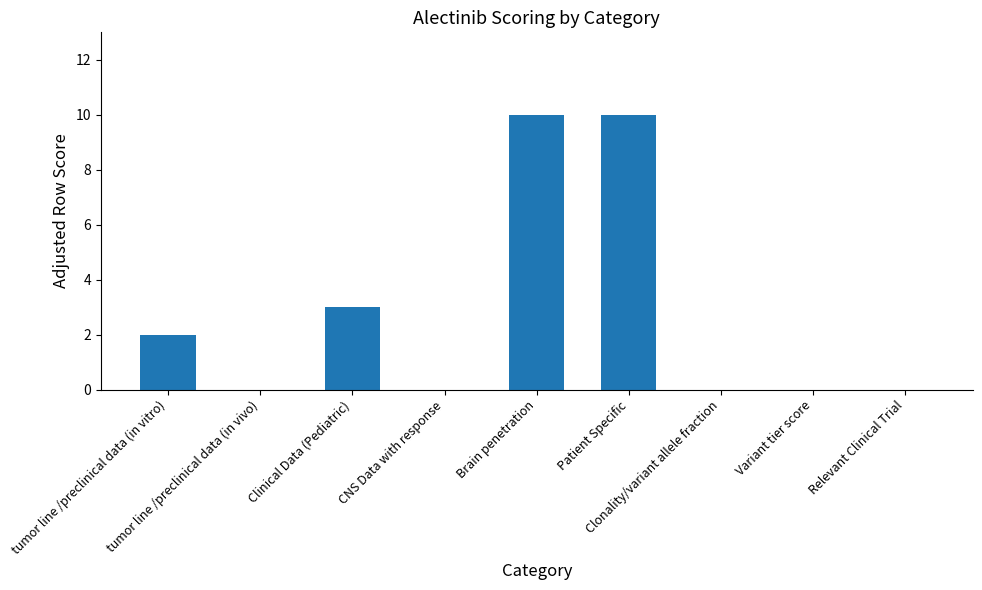

The chart shows a value of 2 at tumor line /preclinical data (in vitro). True or false?

True